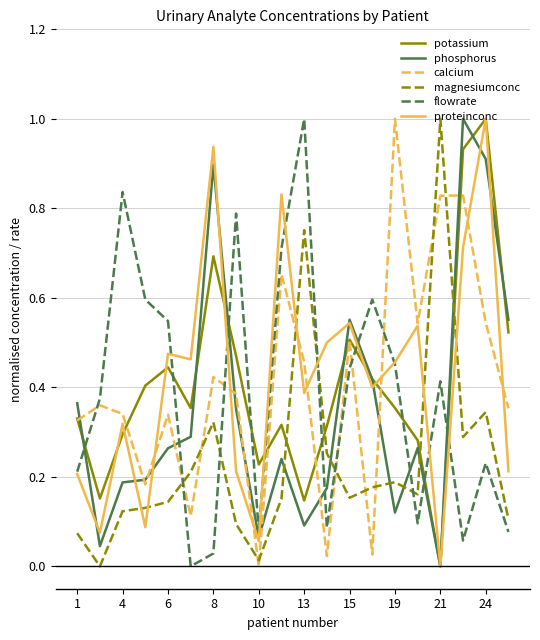

What is the maximum value shown in the chart?

1.0